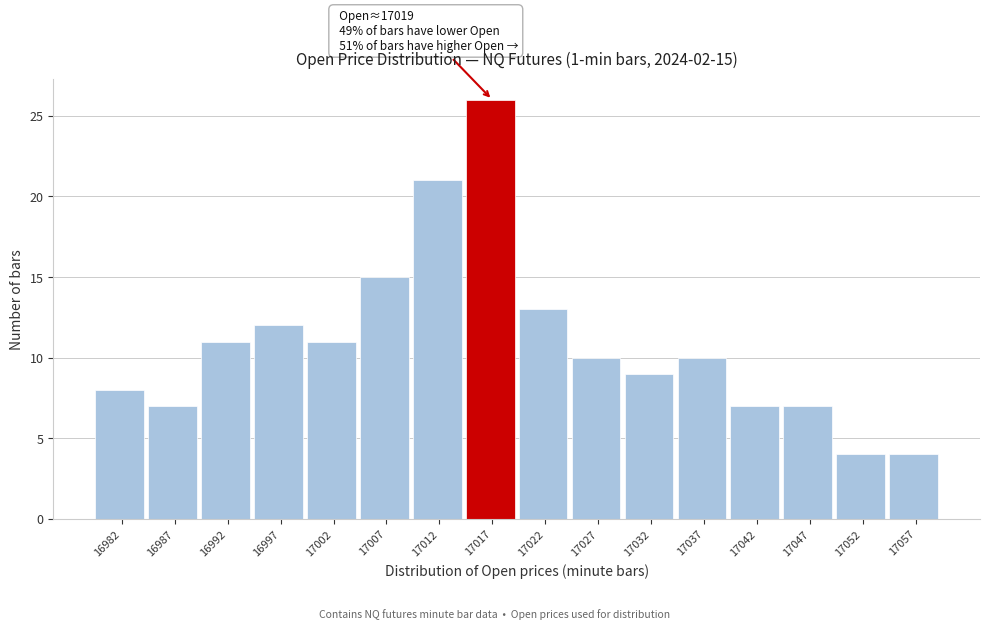

Which range on the x-axis has the tallest bar?

17015 to 17020